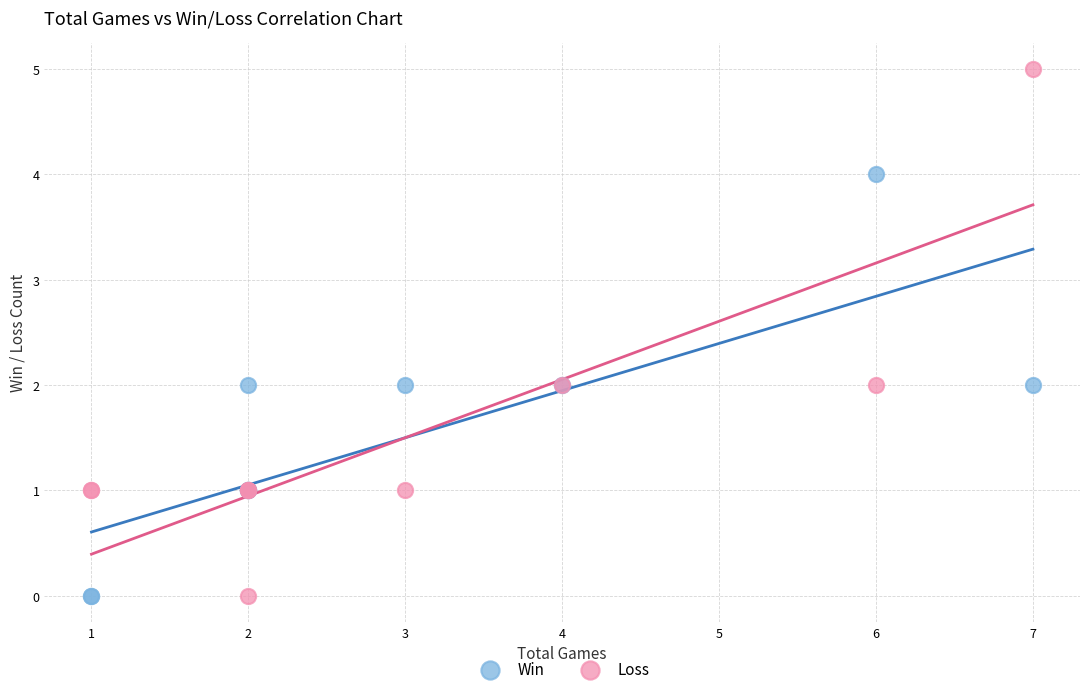

What is the X range (max minus min) for the scatter plot?

6